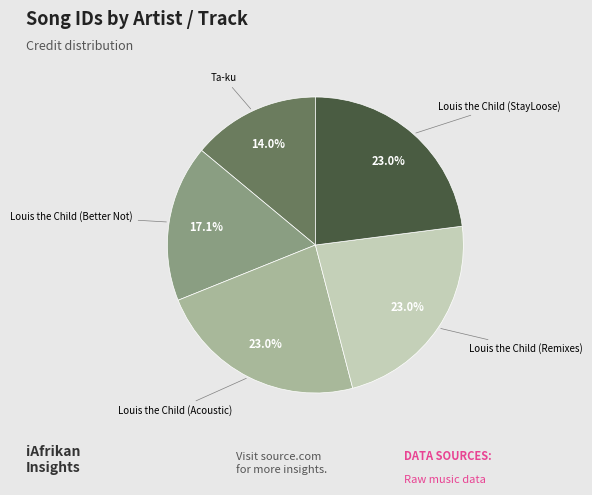

Is there any slice that represents more than half of the pie?

No